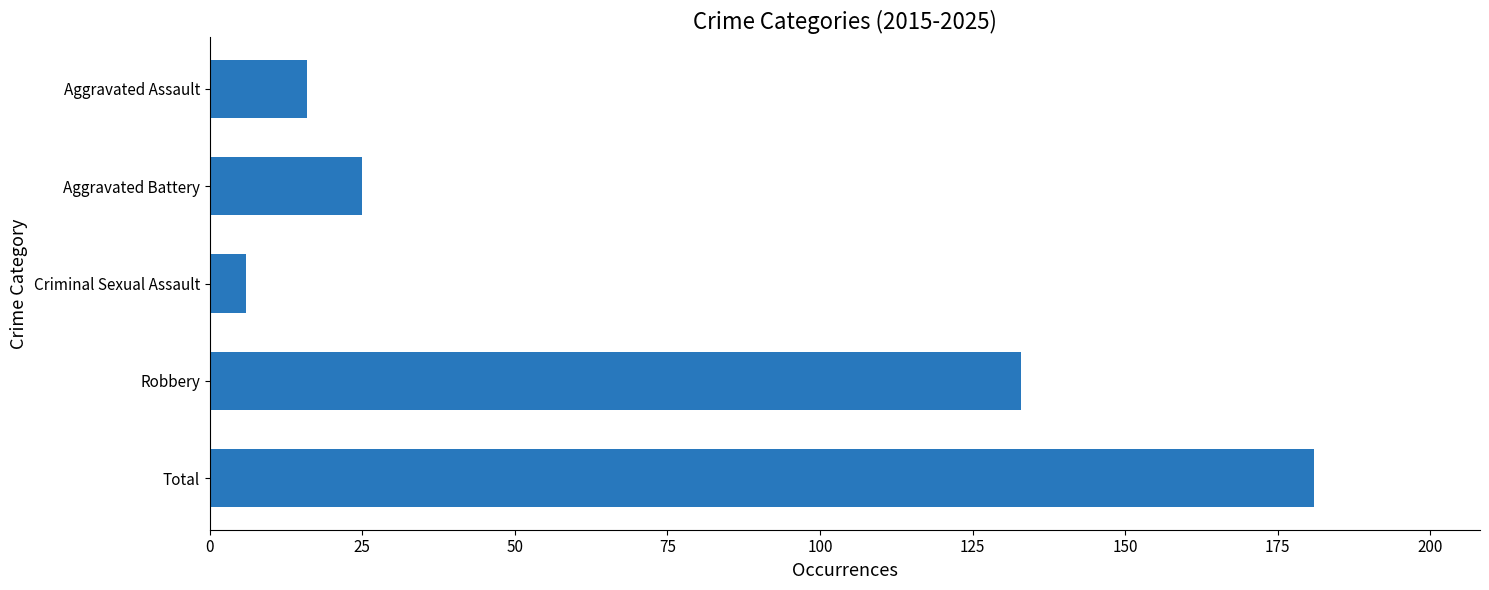

What is the difference between the maximum and minimum values?

175